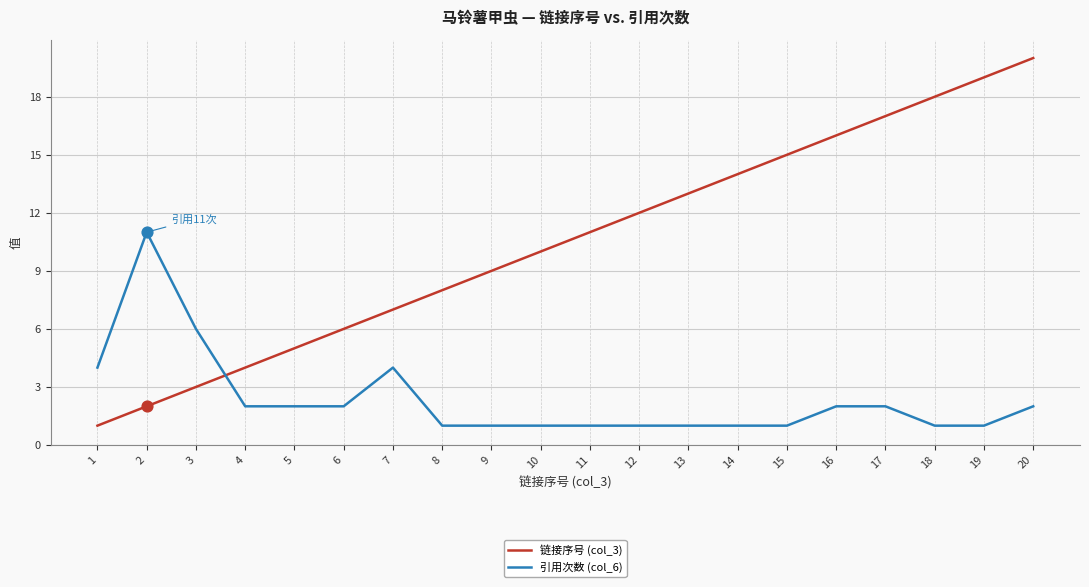

Between 15 and 17, which series saw the biggest shift?

链接序号 (col_3)